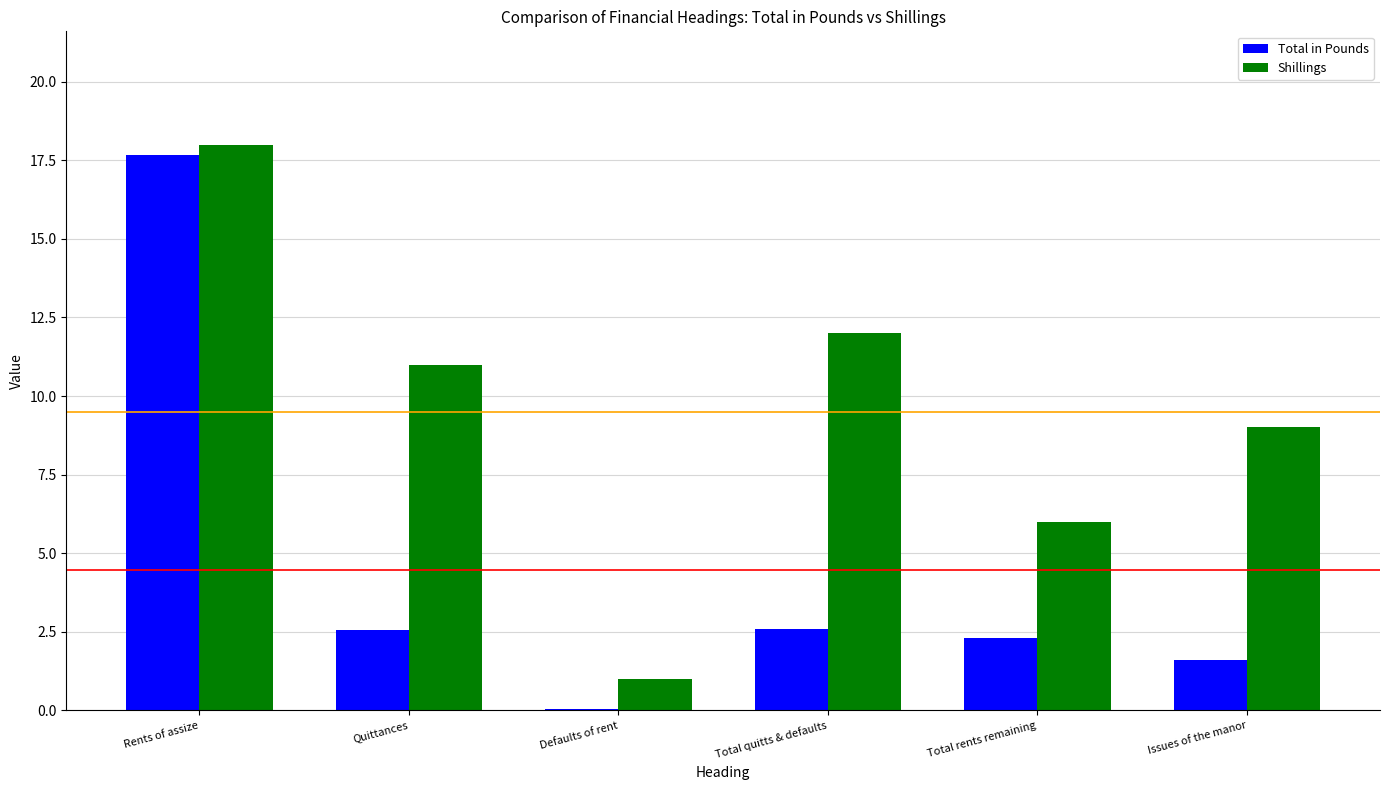

Is it true that Shillings equals 5.8 at Issues of the manor?

False